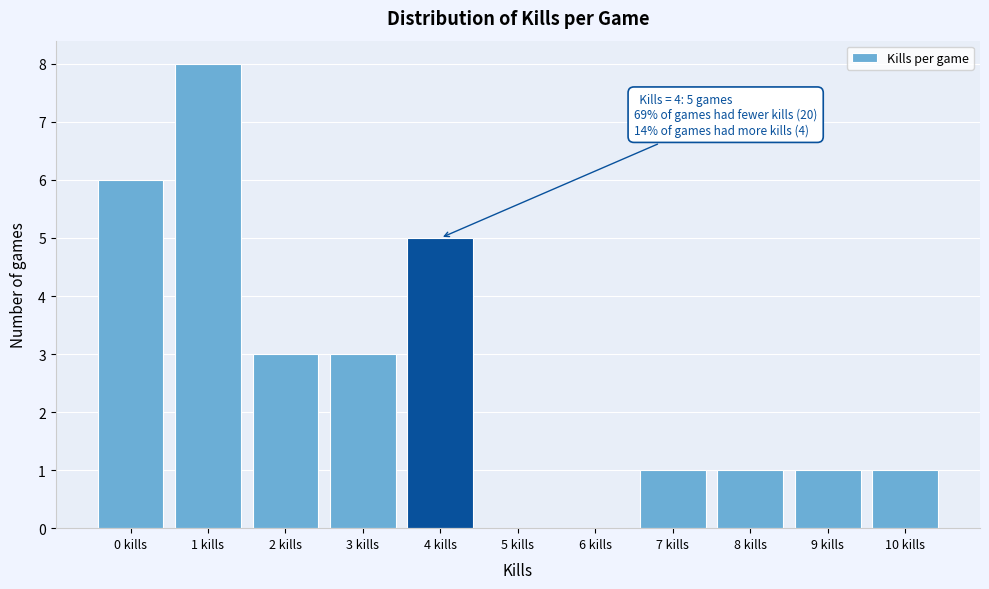

Reading left to right, what are all the values shown in this chart?

0 kills=6	1 kills=8	2 kills=3	3 kills=3	4 kills=5	5 kills=0	6 kills=0	7 kills=1	8 kills=1	9 kills=1	10 kills=1